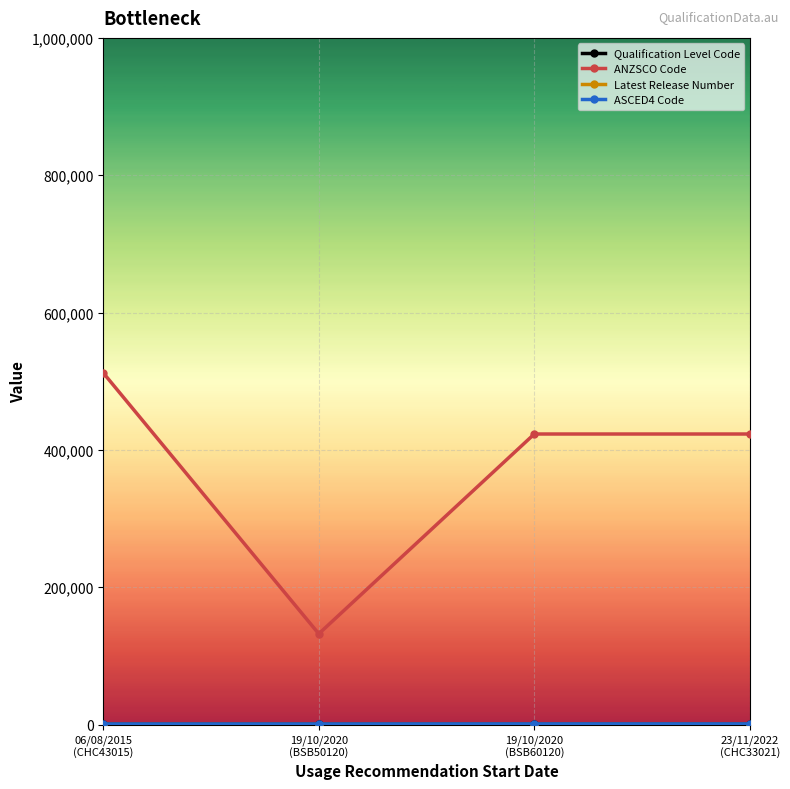

Which series has the widest spread of values?

ANZSCO Code